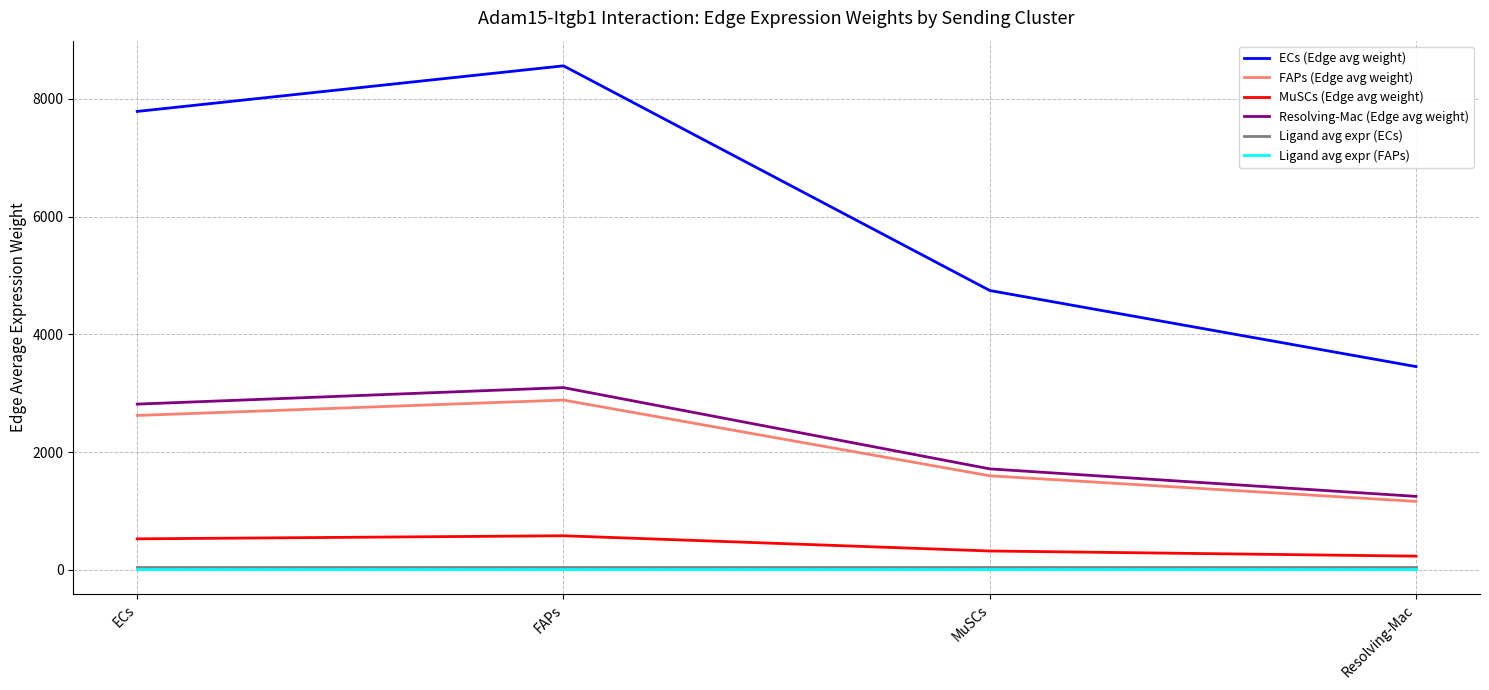

Where is Resolving-Mac (Edge avg weight) nearest to the value 2172?

MuSCs